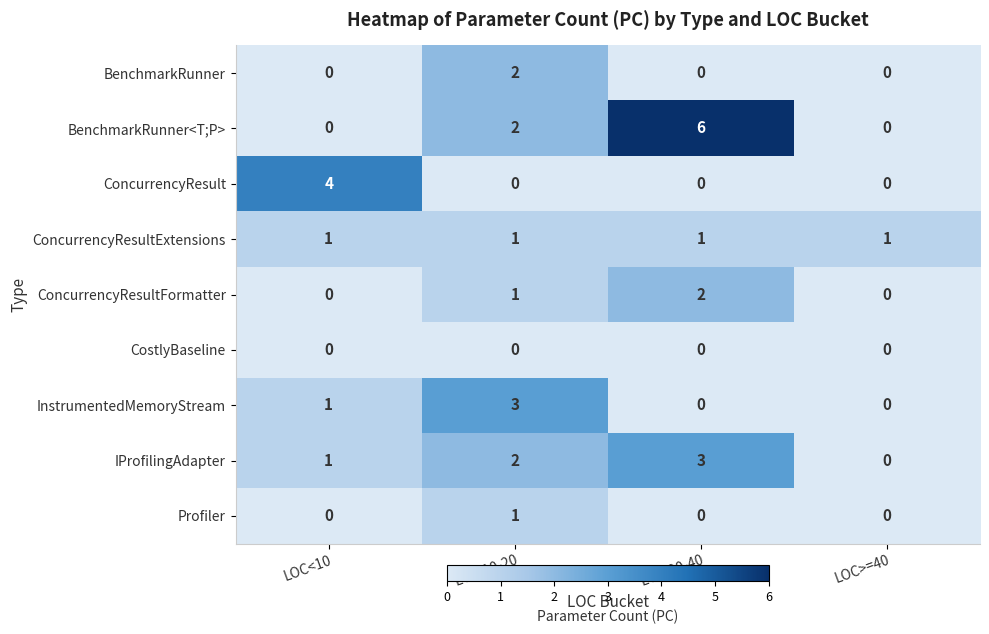

What is the sum of all BenchmarkRunner<T;P> values?

8